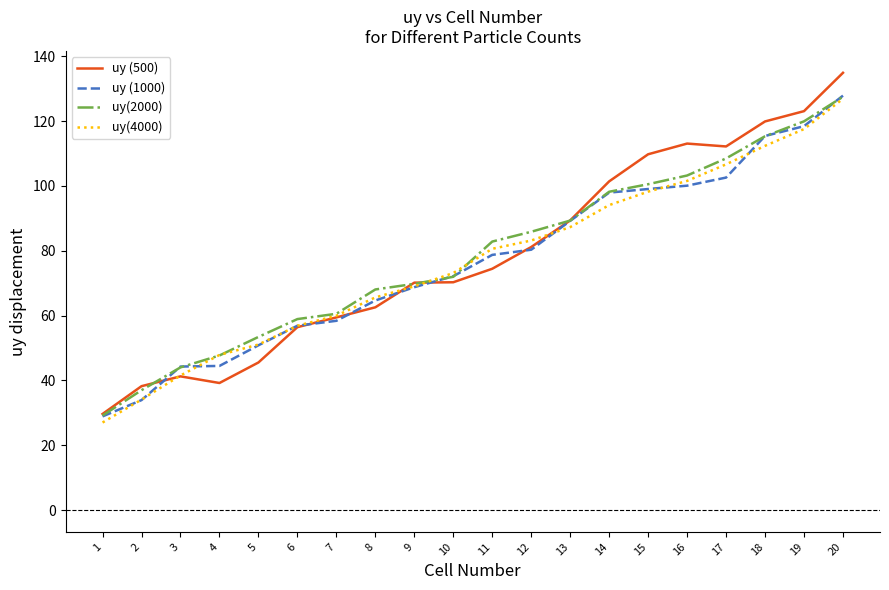

Where is the first local minimum for uy (500)?

4